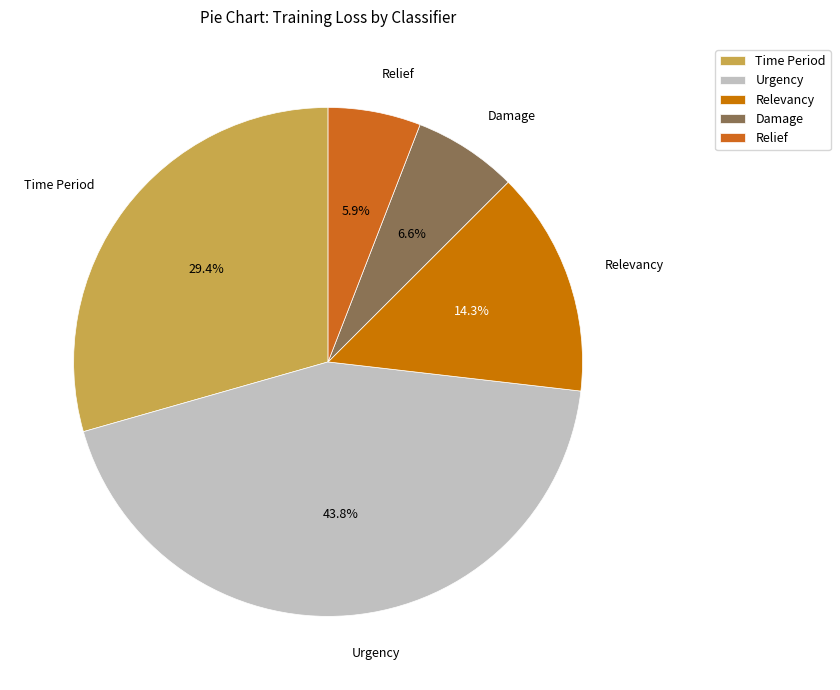

To the nearest percent, what is the difference between the largest and smallest slice percentages?

38%